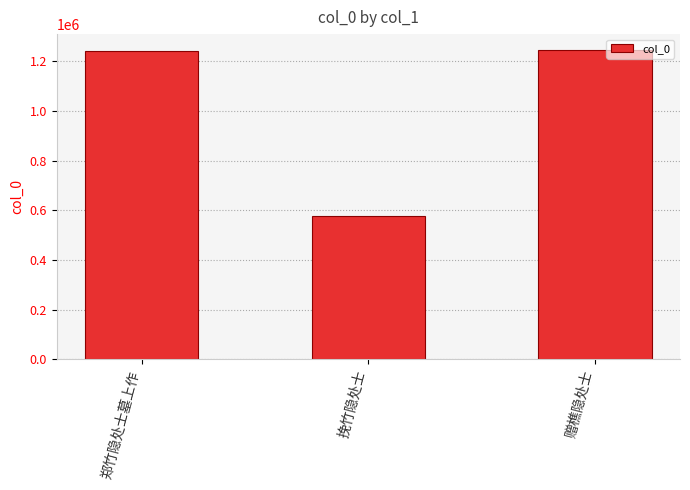

Approximately how many times larger is the value at 挽竹隐处士 compared to 赠樵隐处士?

0.5